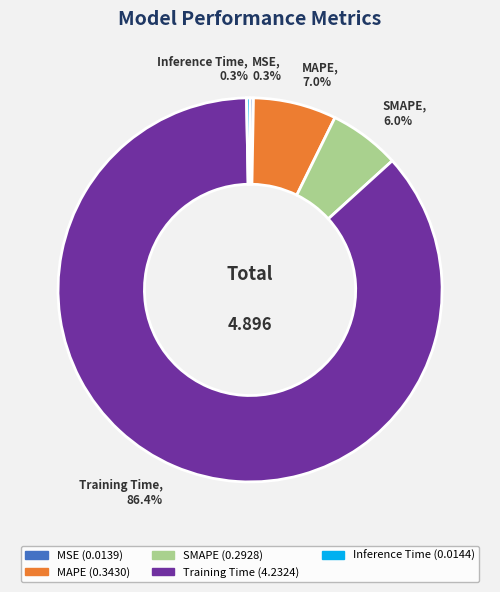

What percentage is NOT represented by Inference Time?

99.7%